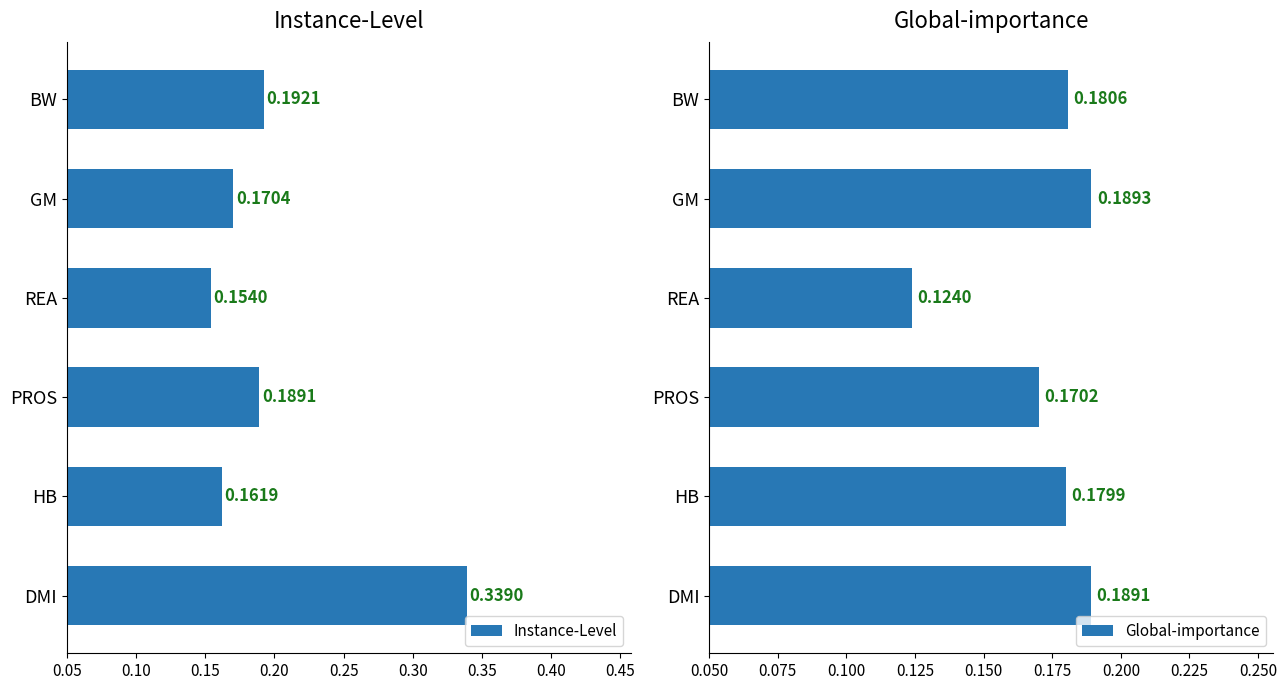

Where is Instance-Level nearest to the value 0?

REA